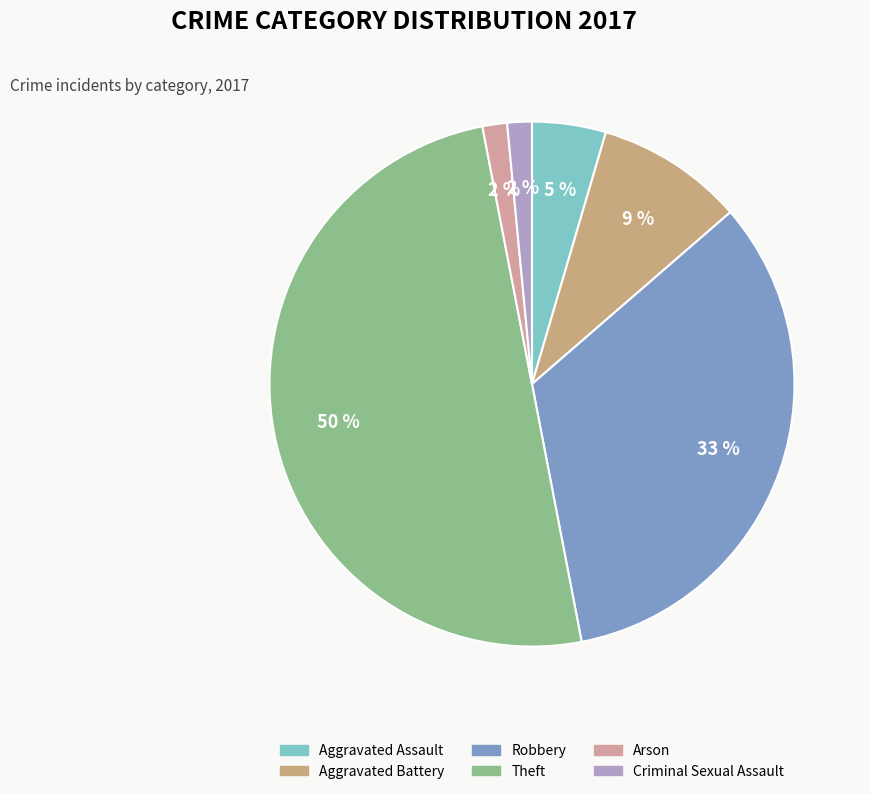

What is the largest slice in the pie chart?

Theft